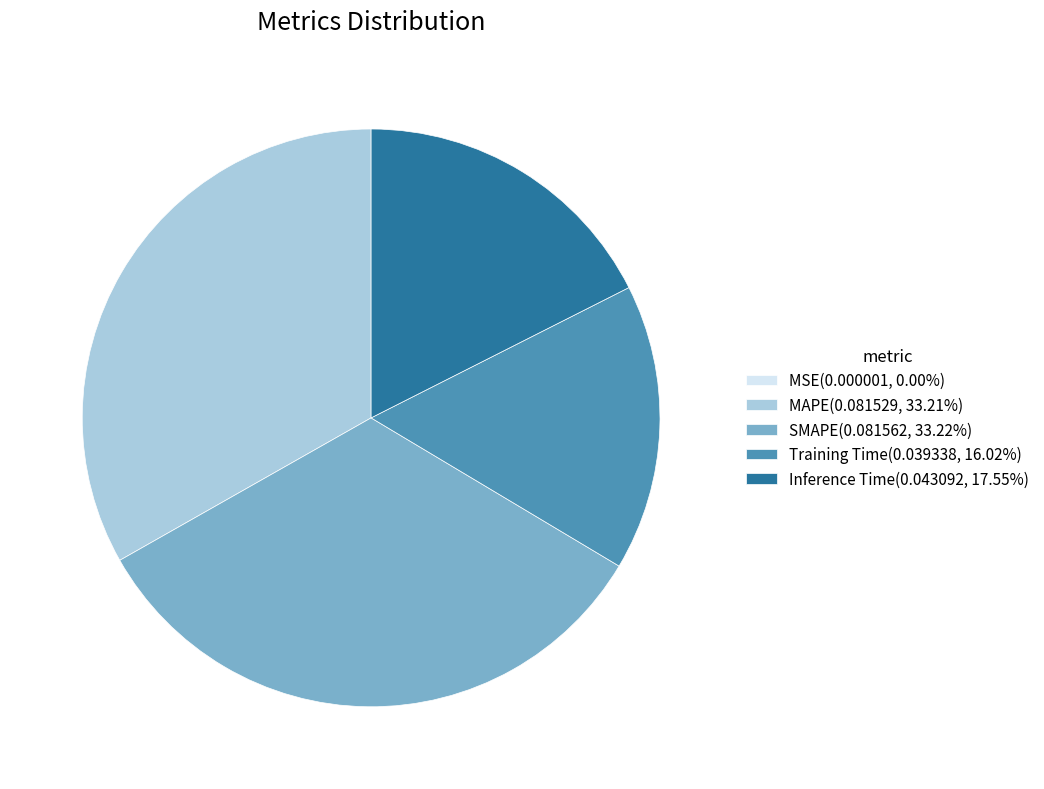

Is the sum of Training Time(0.039338, 16.02%) and SMAPE(0.081562, 33.22%) greater than half?

No